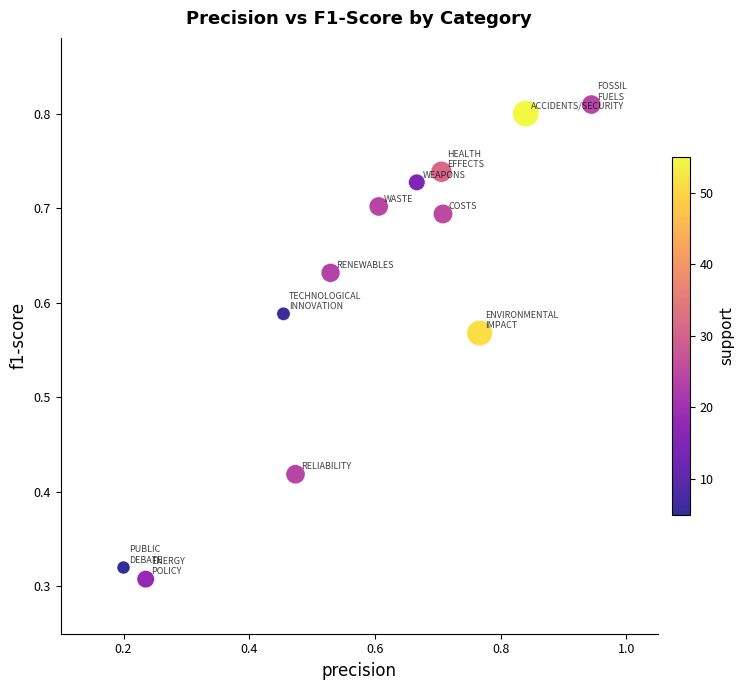

What is the range of Y values (max minus min)?

0.5